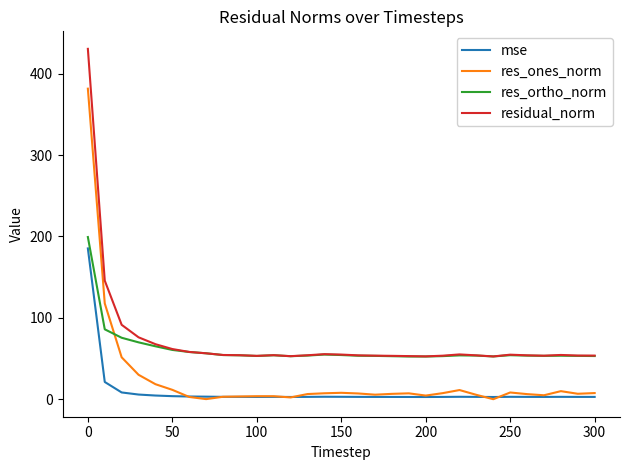

Which series ends up on top after the final intersection of res_ones_norm and res_ortho_norm?

res_ortho_norm